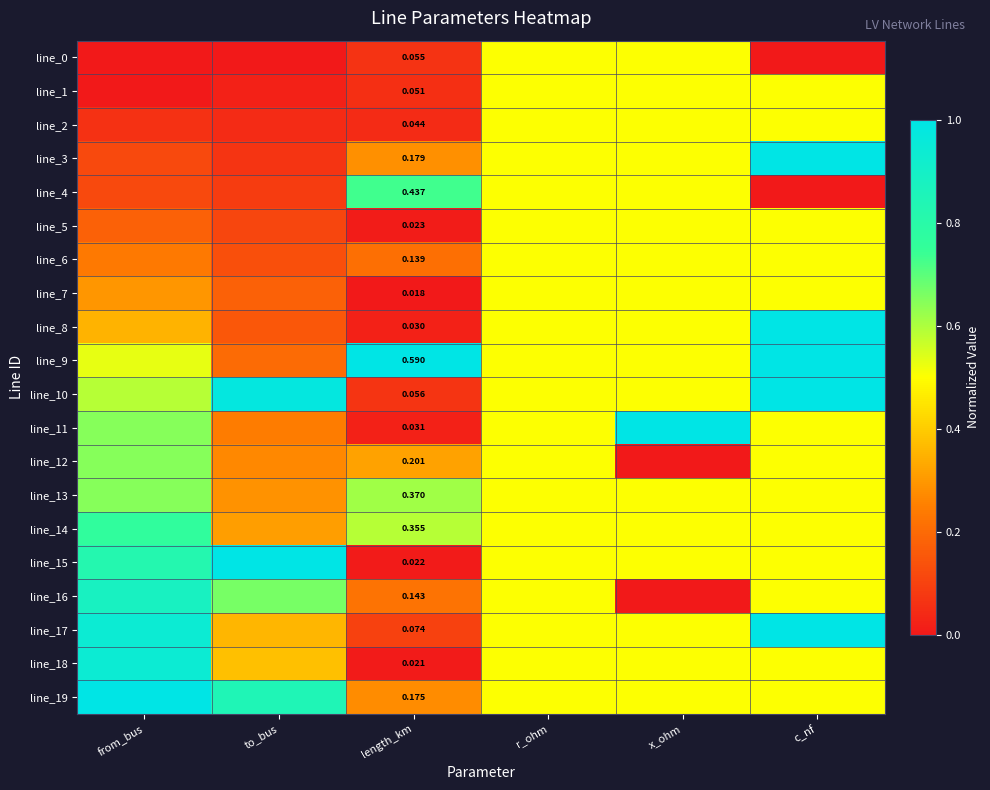

What is the difference between the line_5 values at from_bus and to_bus?

0.1